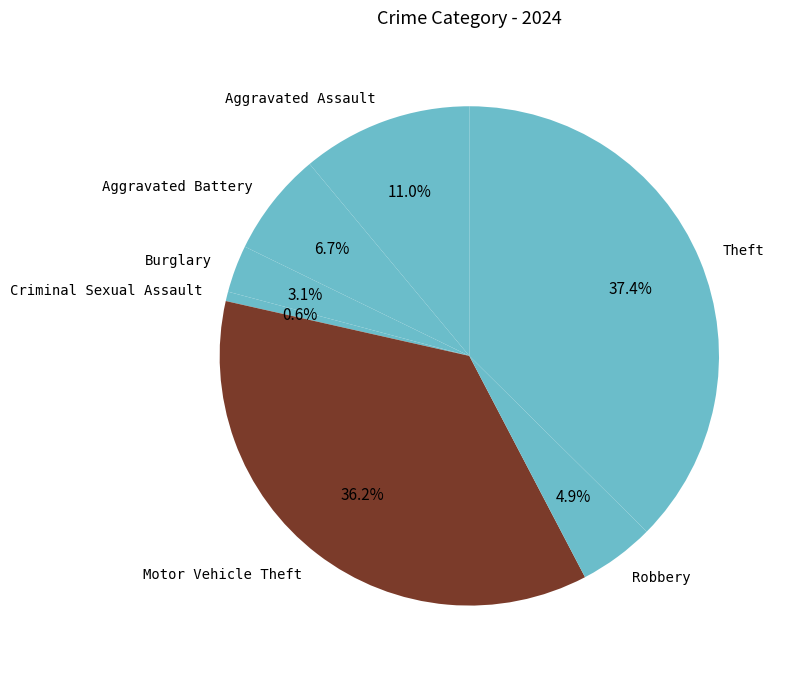

Is there any slice that represents more than half of the pie?

No